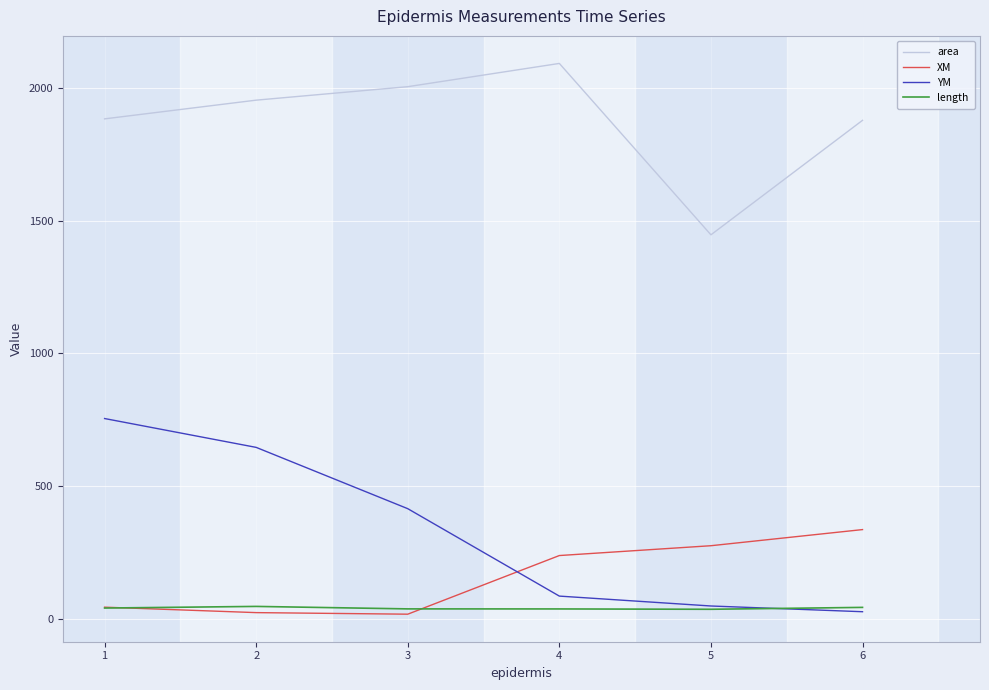

True or false: YM has more than 2 interior local peaks.

False